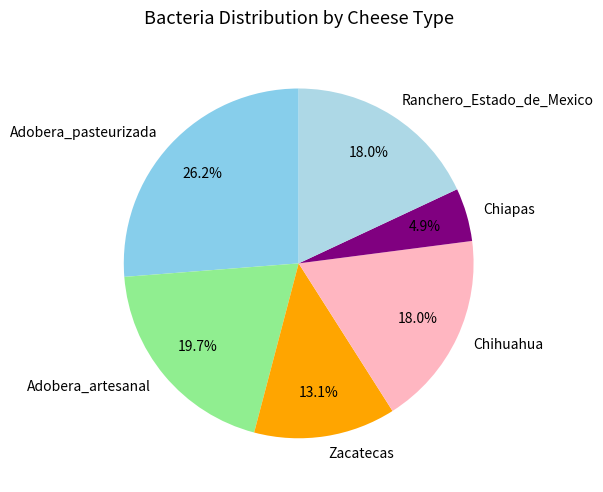

What percentage is the Ranchero_Estado_de_Mexico slice, to the nearest percent?

18%